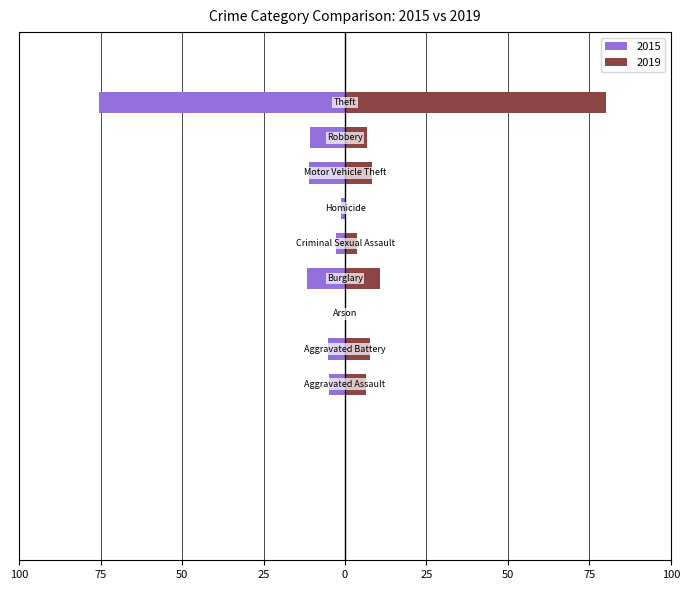

Rank the categories by 2019 value from lowest to highest.

Homicide, Arson, Criminal Sexual Assault, Aggravated Assault, Robbery, Aggravated Battery, Motor Vehicle Theft, Burglary, Theft